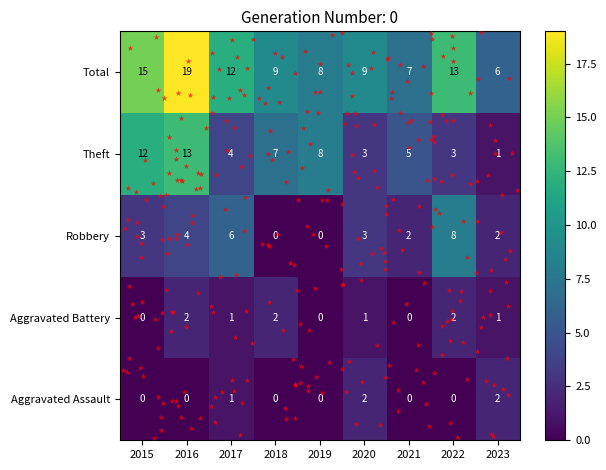

Where is Theft nearest to the value 7?

2018